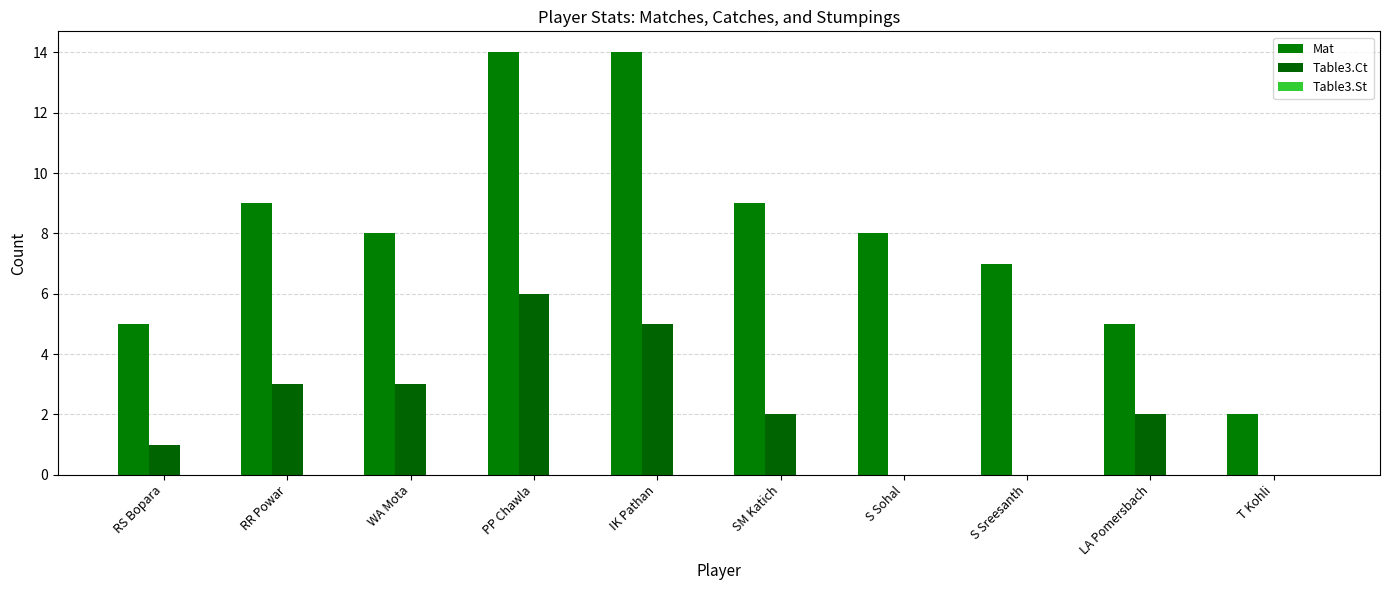

What is the difference between the highest and lowest values at WA Mota?

8